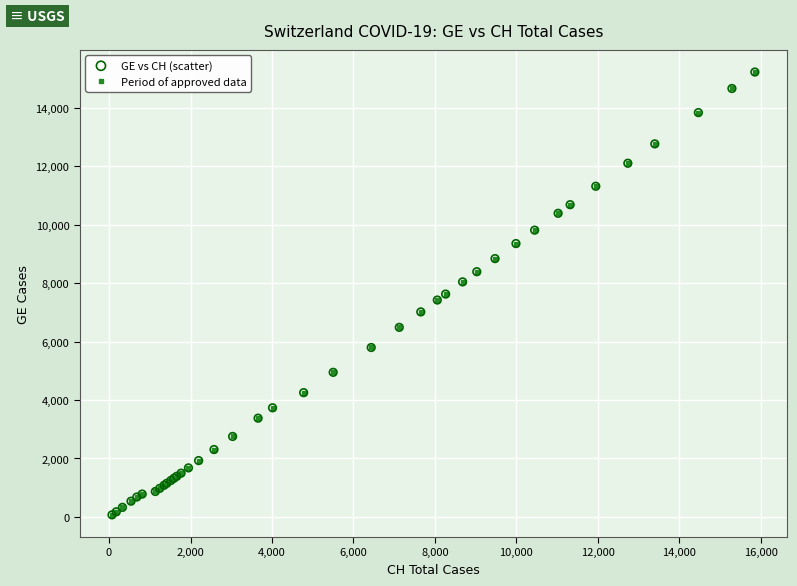

What is the maximum value shown in the chart?

15215